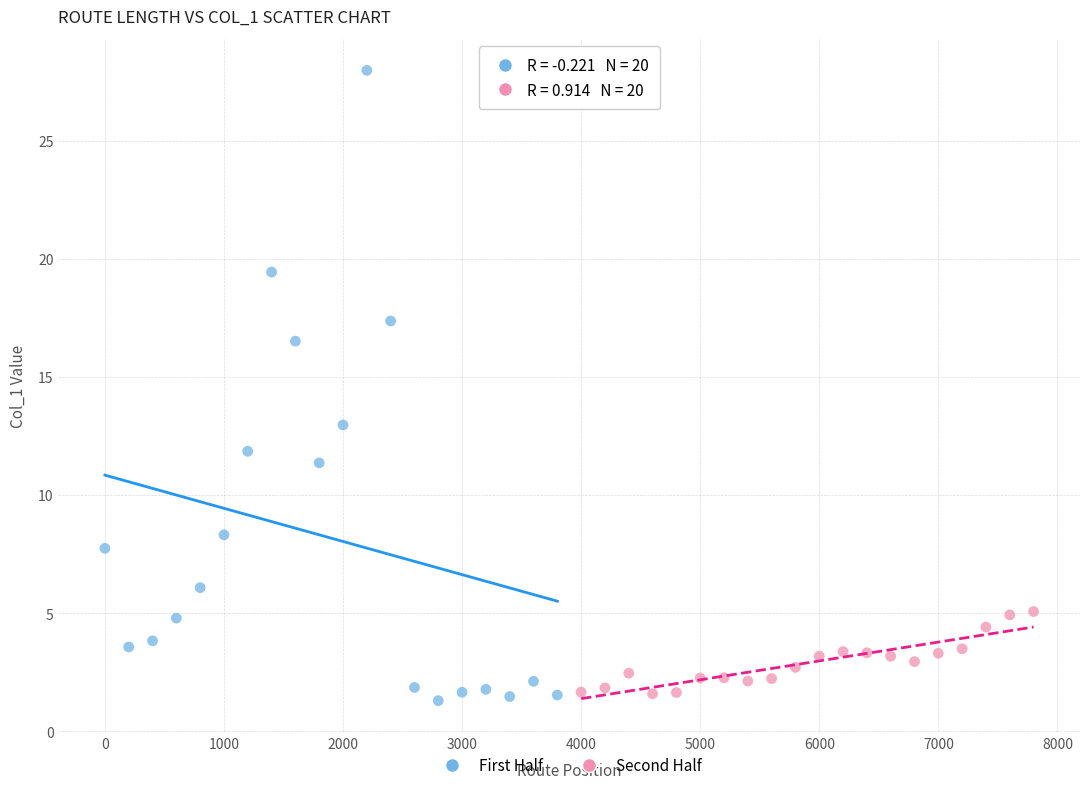

Which series contains the highest Y value?

First Half